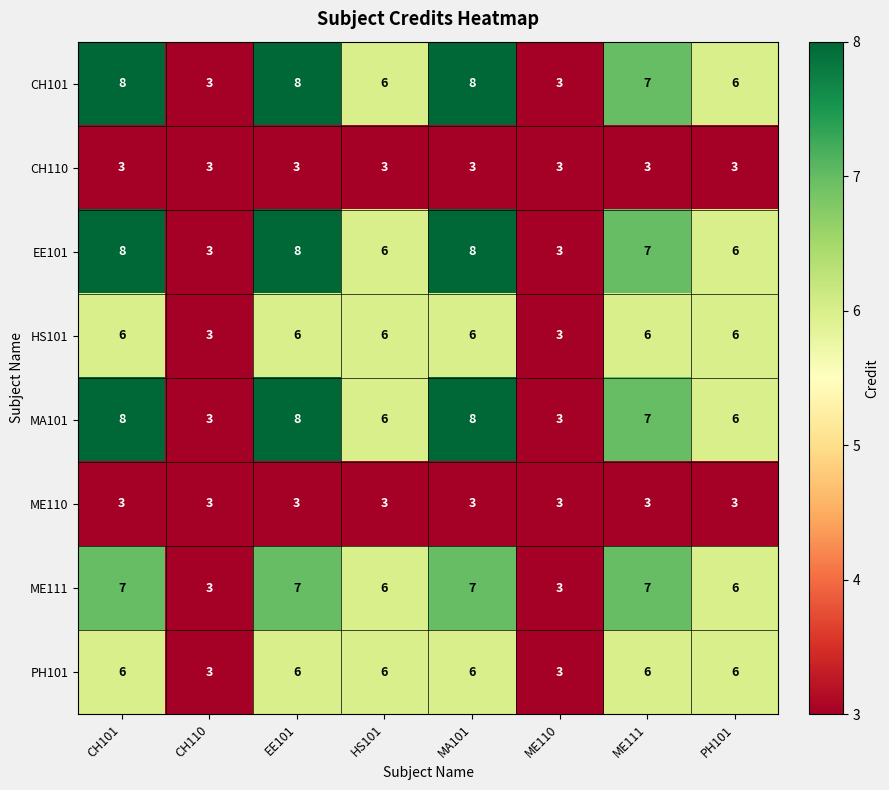

What is the total value across all series at ME111?

46